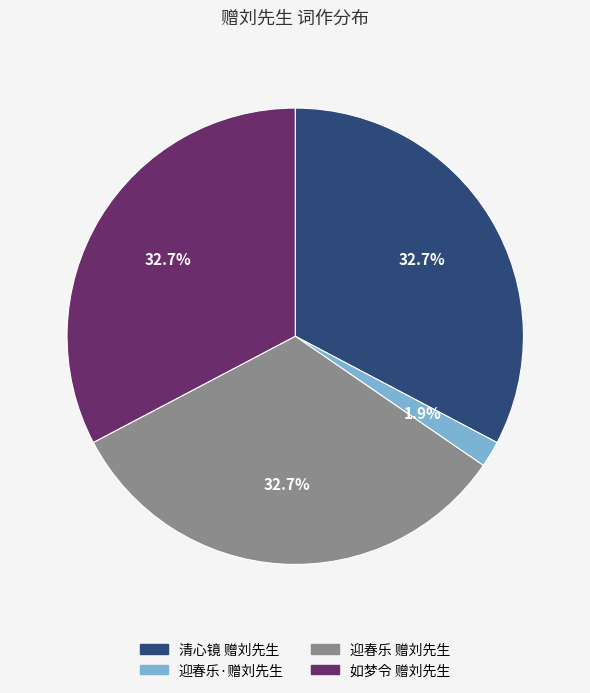

Count the number of slices in the pie.

4